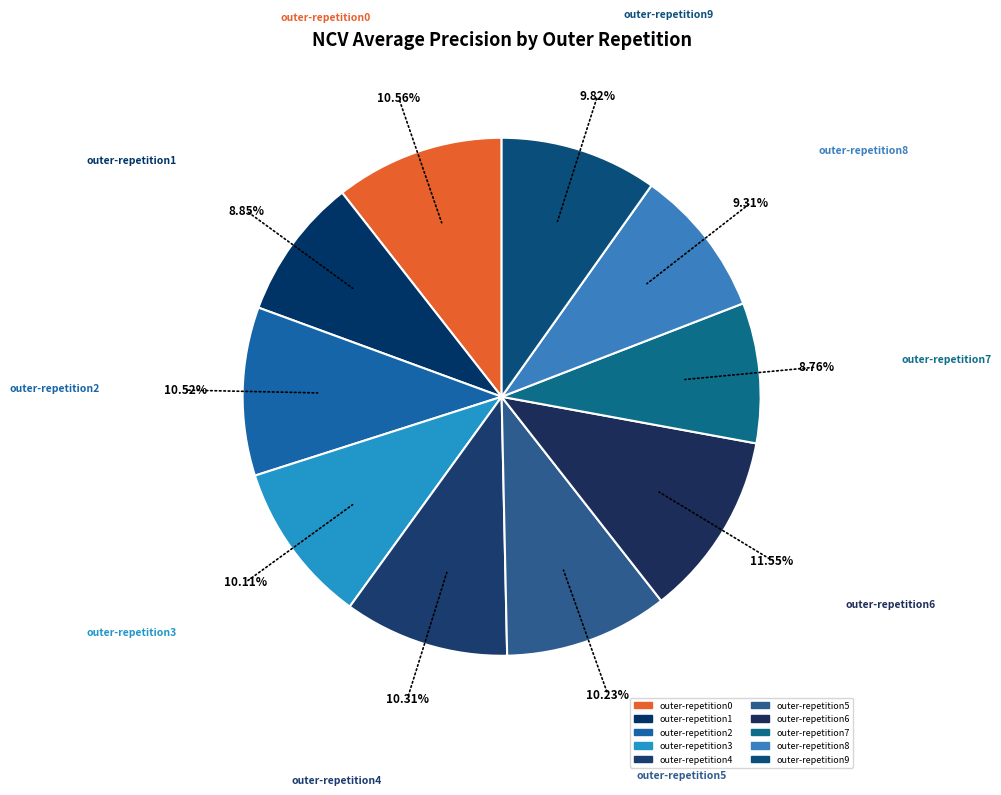

To the nearest percent, what is the combined percentage of outer-repetition4 and outer-repetition0?

21%